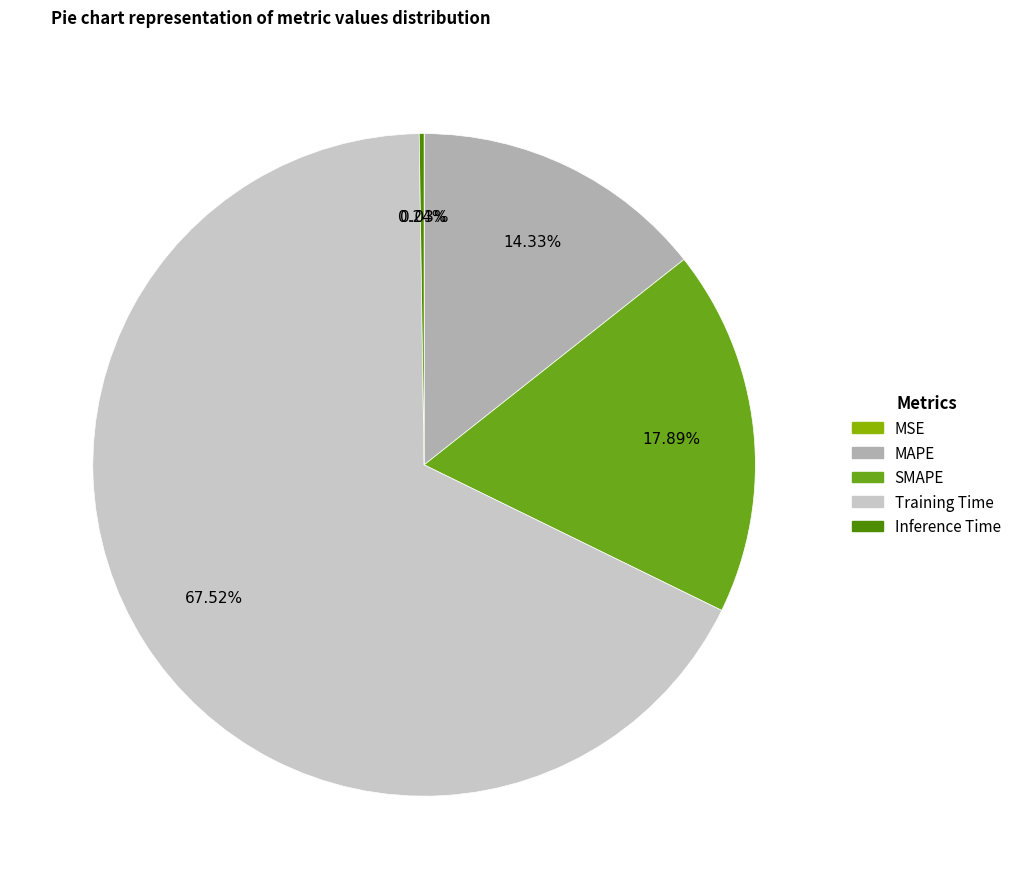

Is it true that SMAPE is 4% of the pie?

False